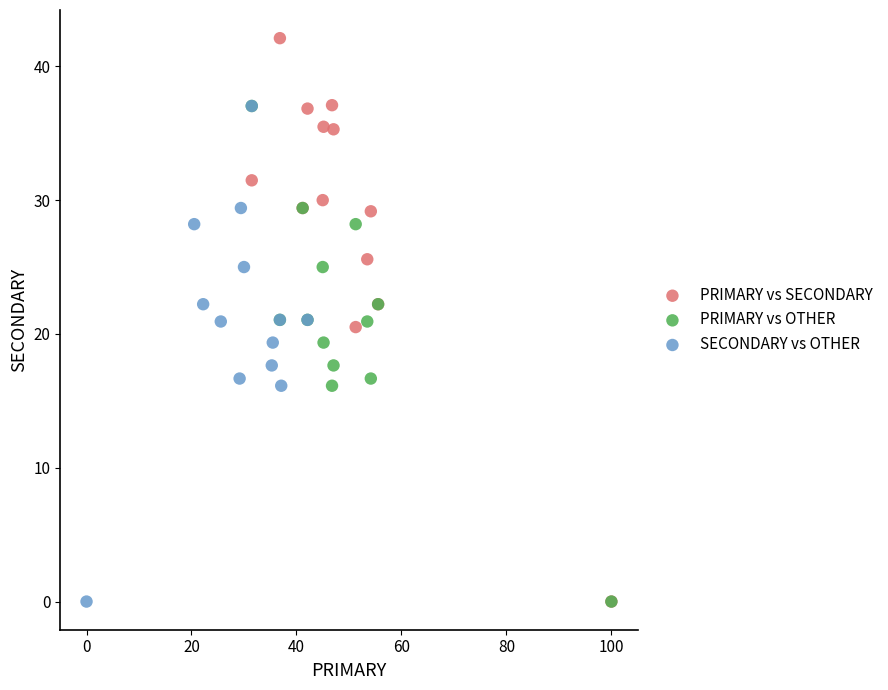

Which series contains the highest Y value?

PRIMARY vs SECONDARY